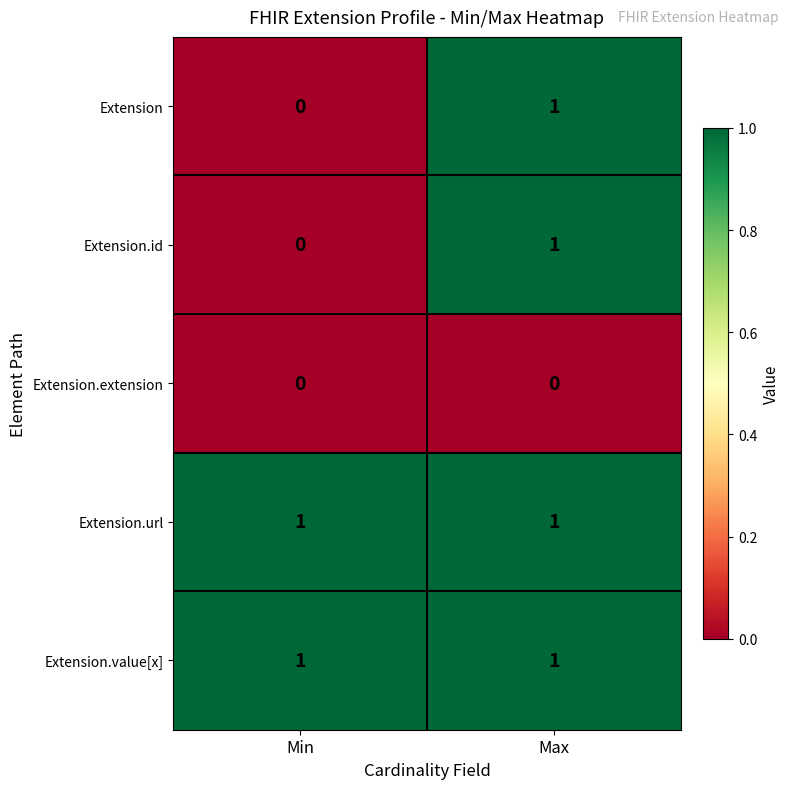

True or false: Extension has a value of 1 at Max.

True